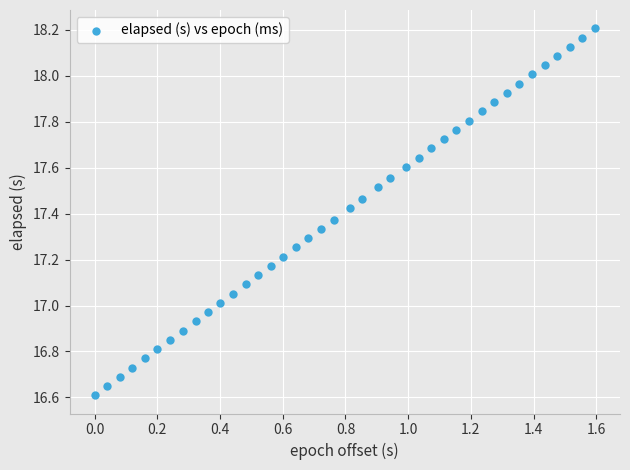

What is the range of Y values (max minus min)?

1.6